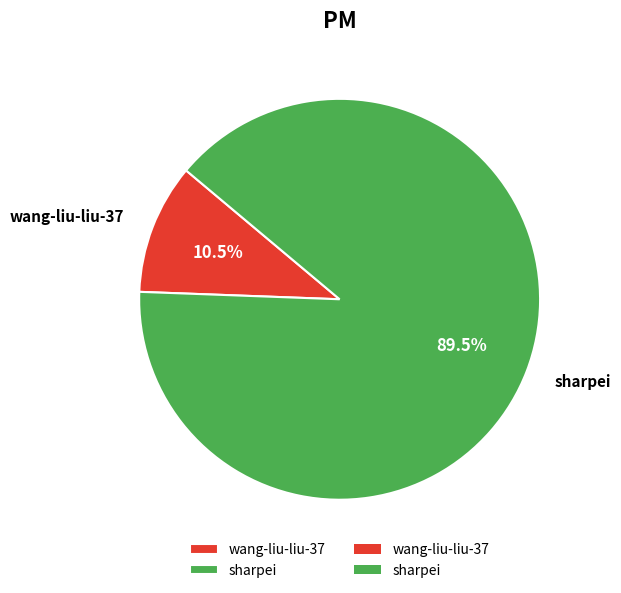

Which has a higher value, sharpei or wang-liu-liu-37?

sharpei